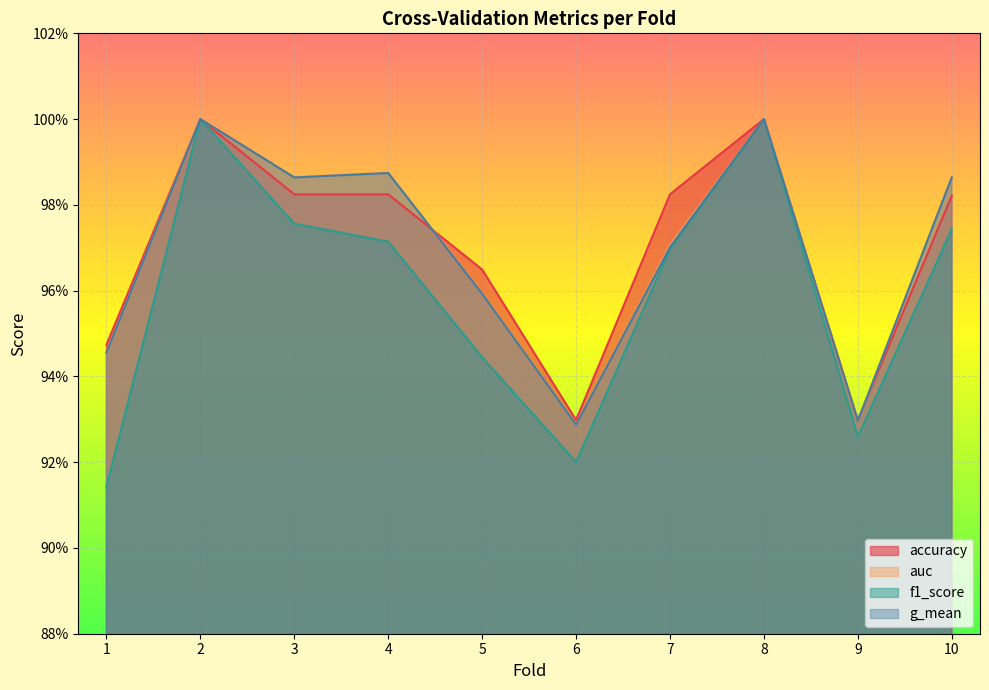

What is the difference between the maximum and minimum values in the accuracy series?

0.1